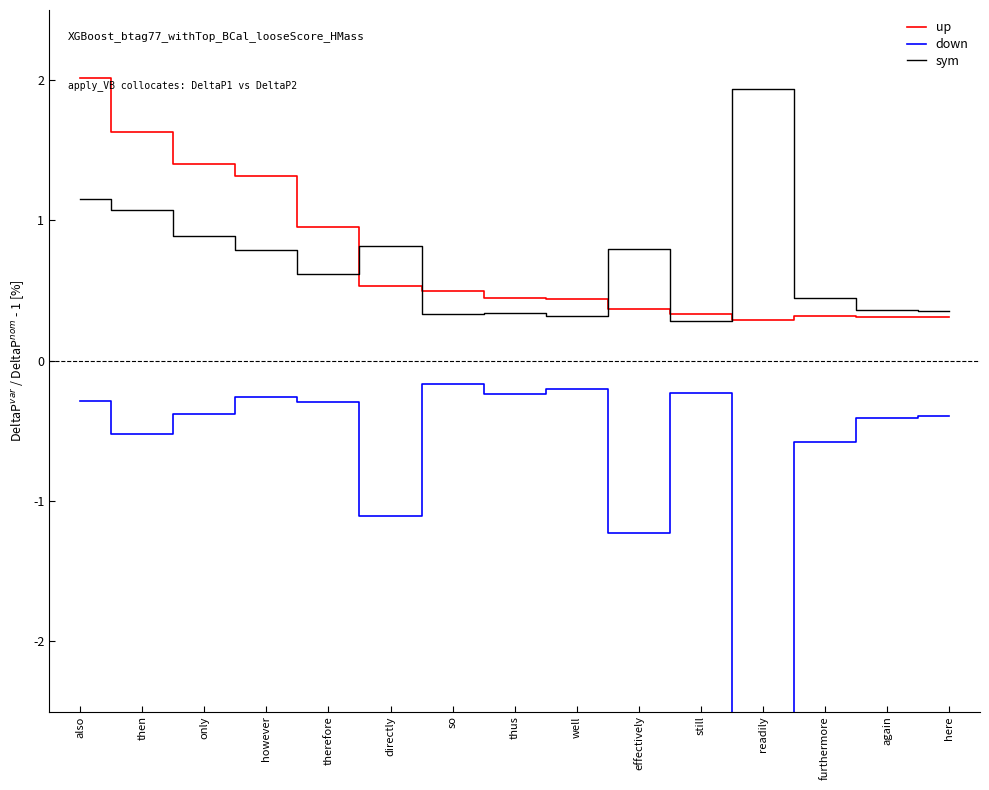

How many bars are there in total?

45